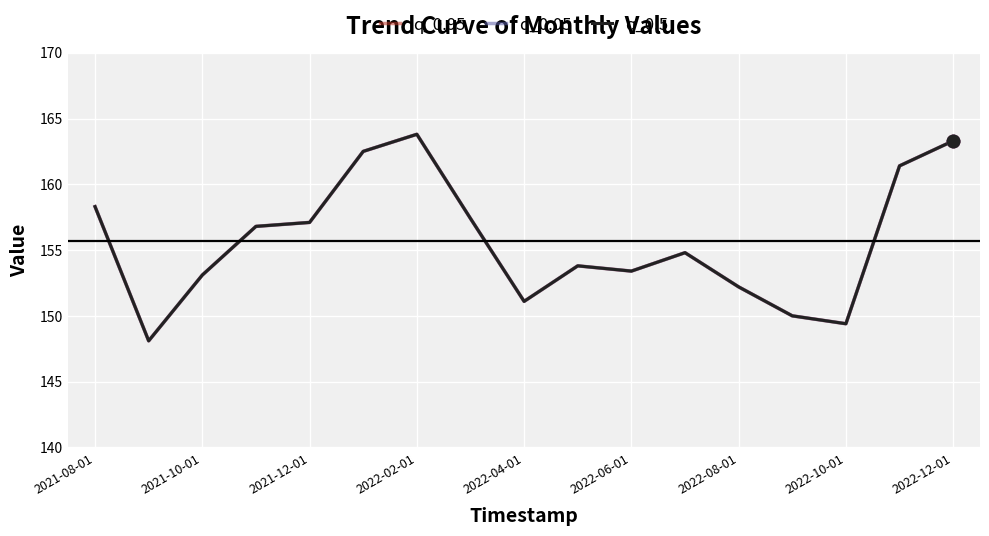

Does the chart display data point markers on the line(s)?

No